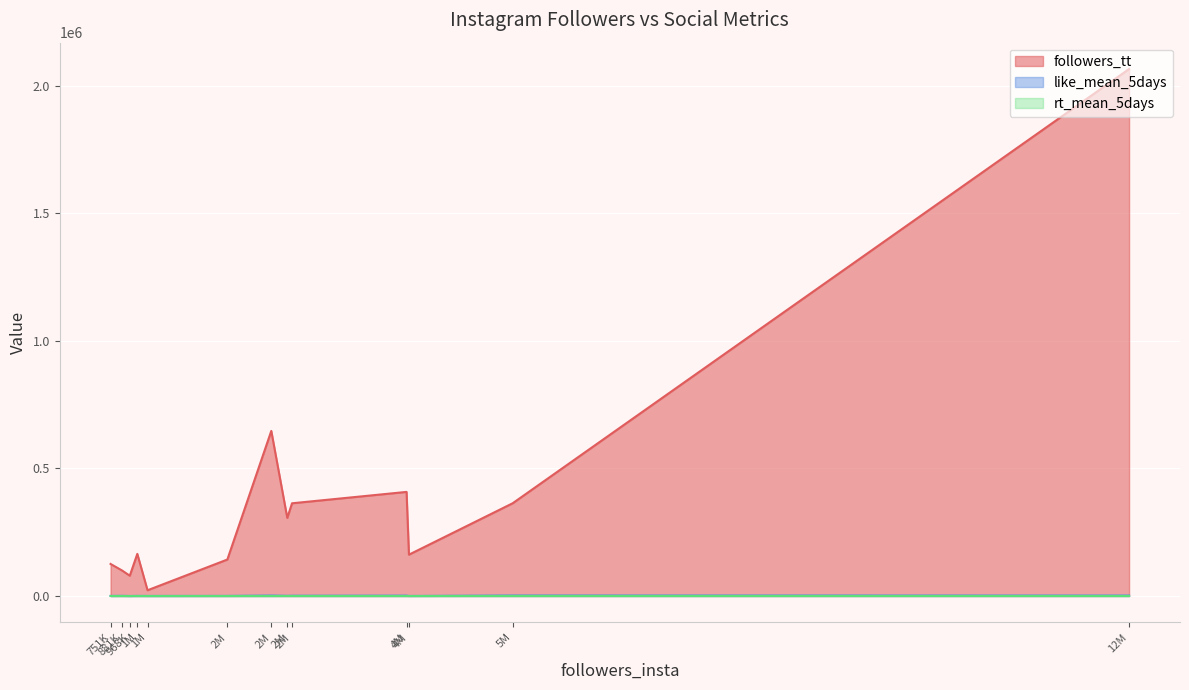

List the labels in order of rt_mean_5days value, largest first.

5290181, 12248481, 2799711, 4092508, 2565581, 2746130, 881134, 2069427, 1053104, 1168689, 751474, 4119570, 968241